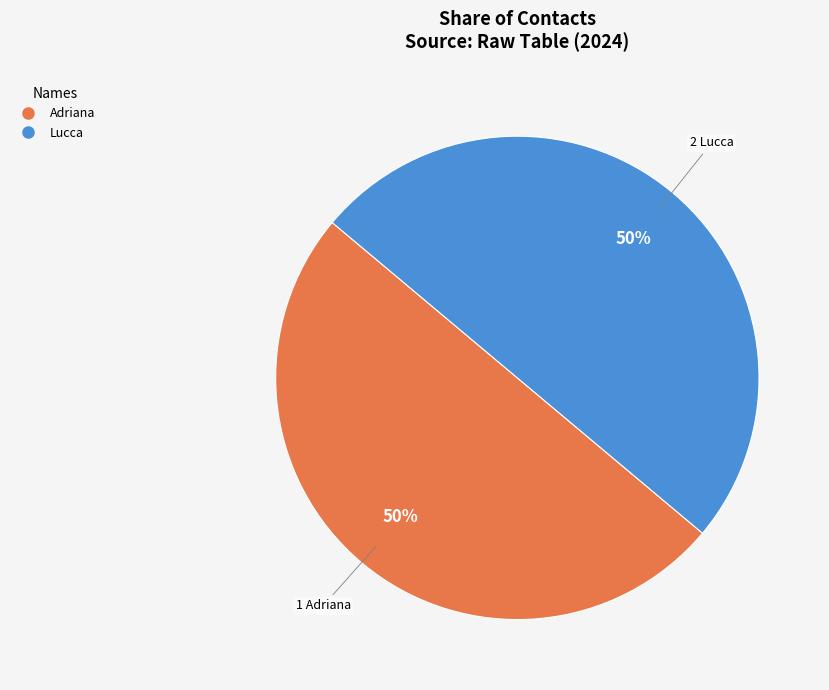

To the nearest percent, what is the combined percentage of Lucca and Adriana?

100%